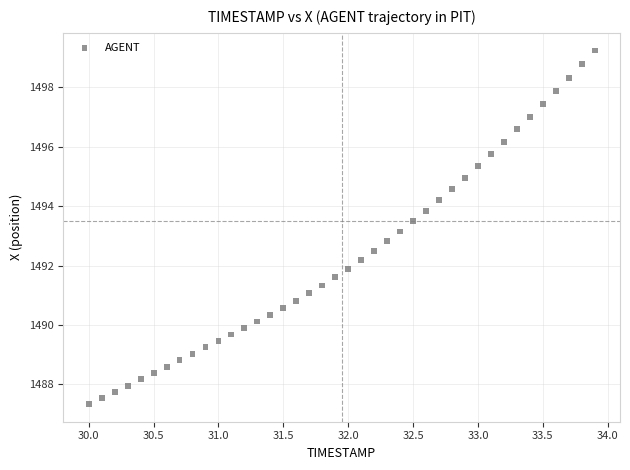

What is the range of Y values (max minus min)?

11.9